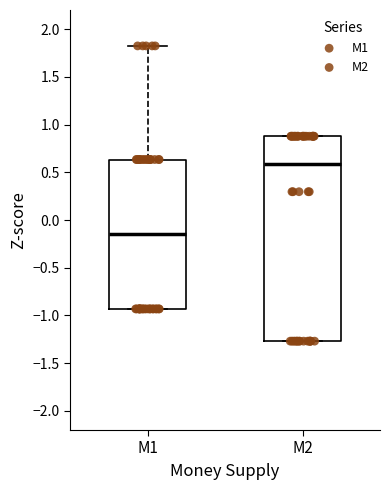

Which box is the tallest, from its lower edge to its upper edge?

M2